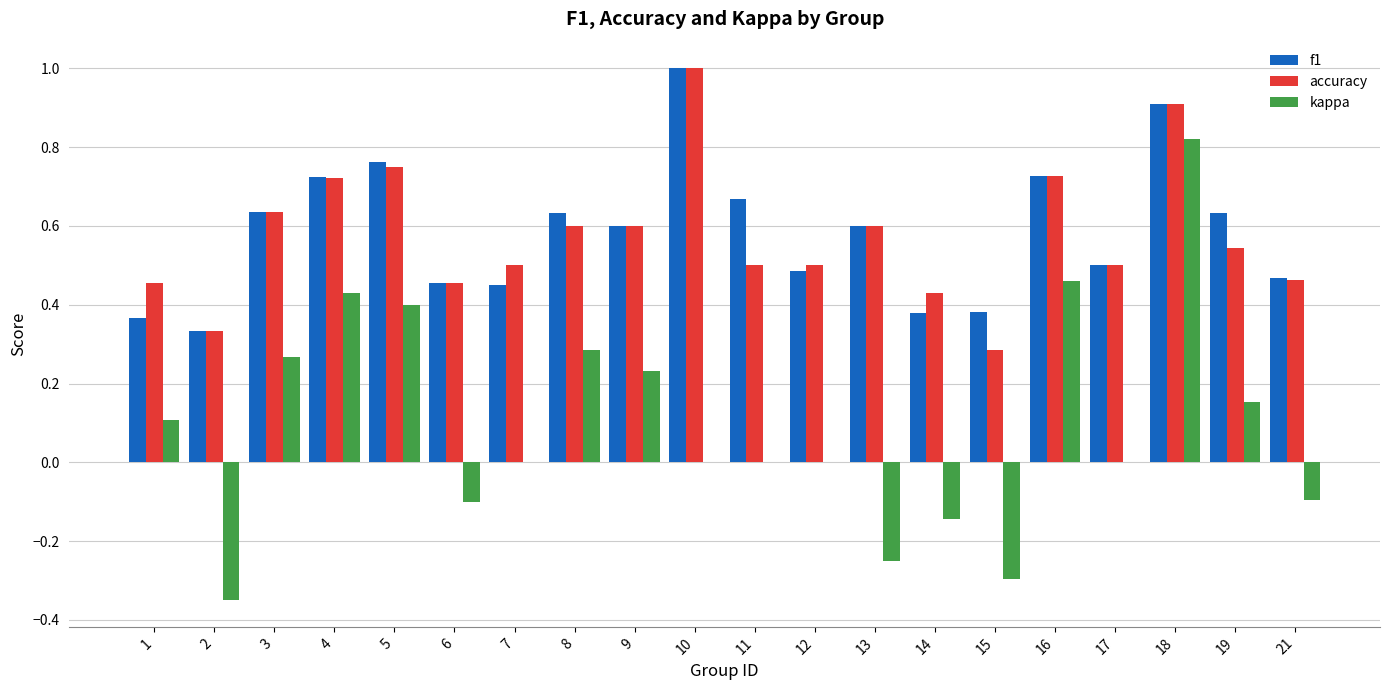

What are all the series names shown in the legend?

f1, accuracy, kappa